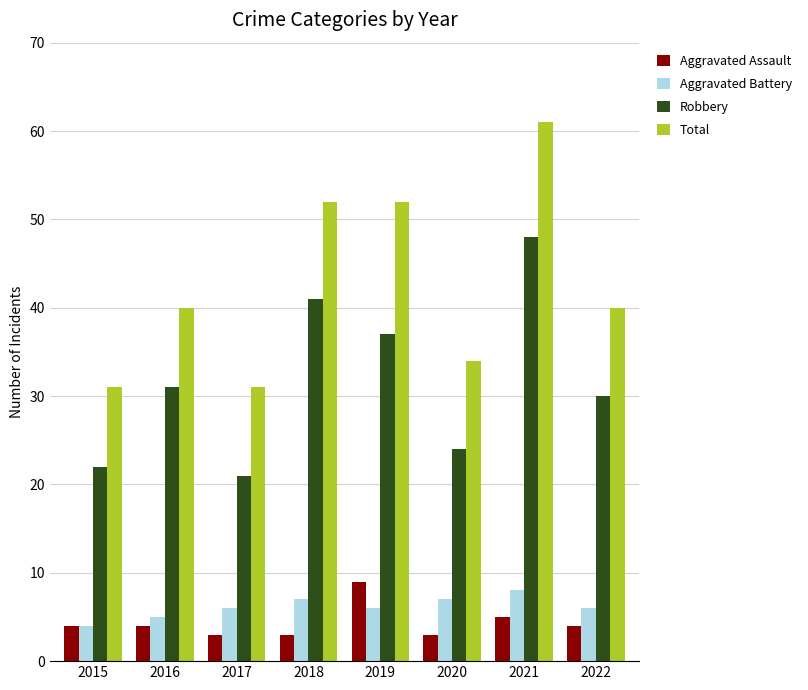

How many groups of bars are there?

8